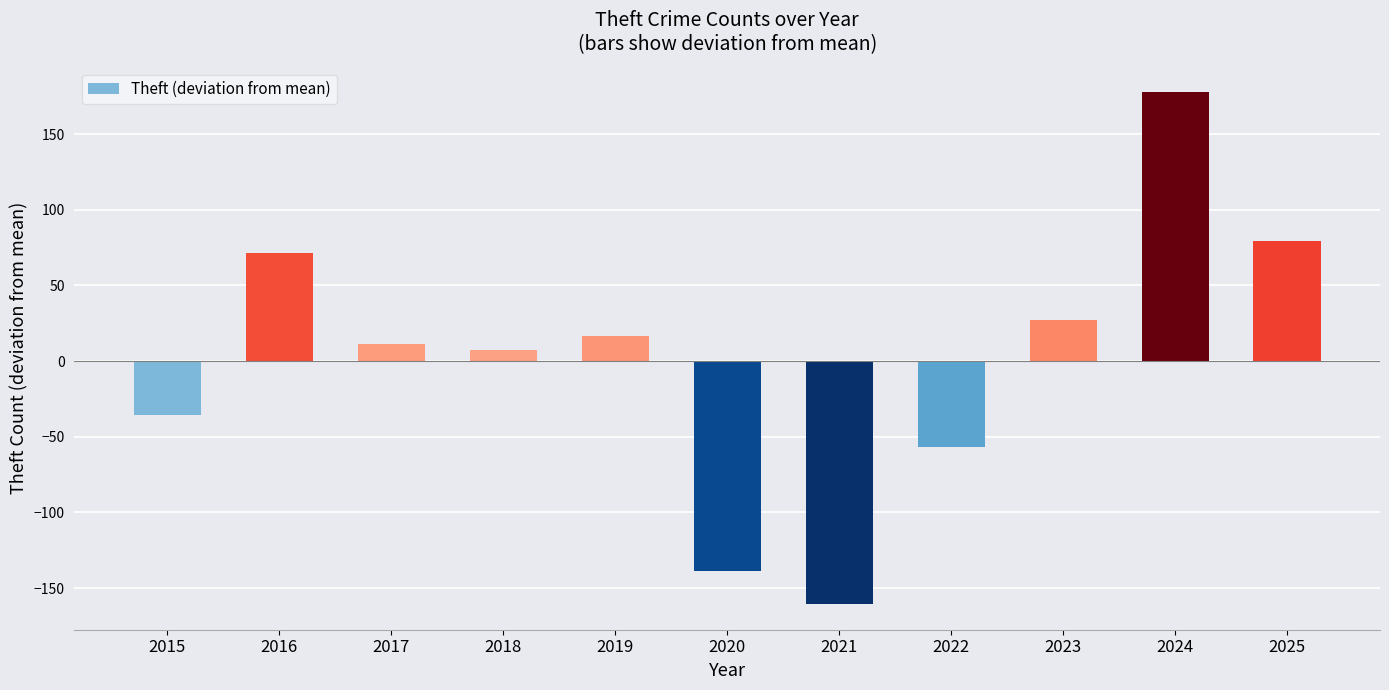

What is the difference between the maximum and minimum values?

338.0